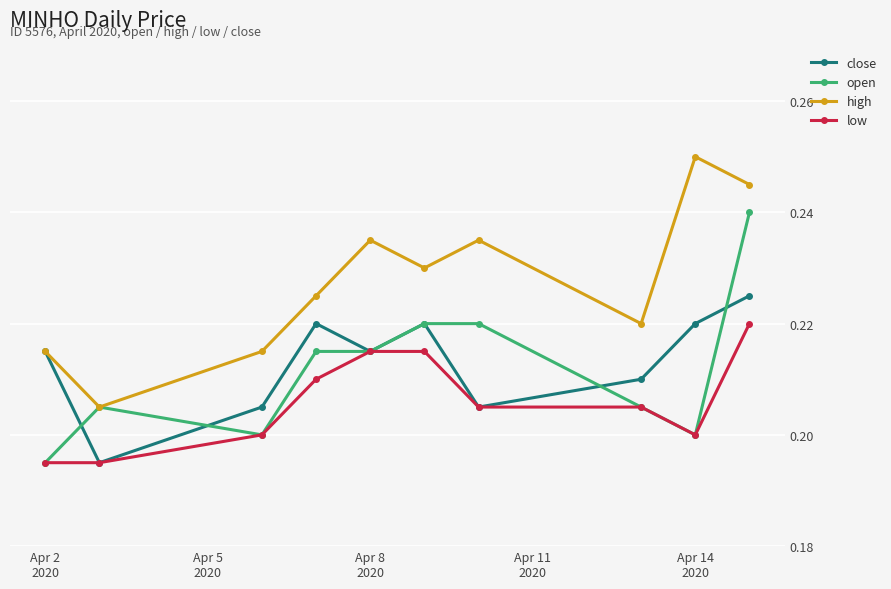

Does the chart have visible grid lines?

Yes